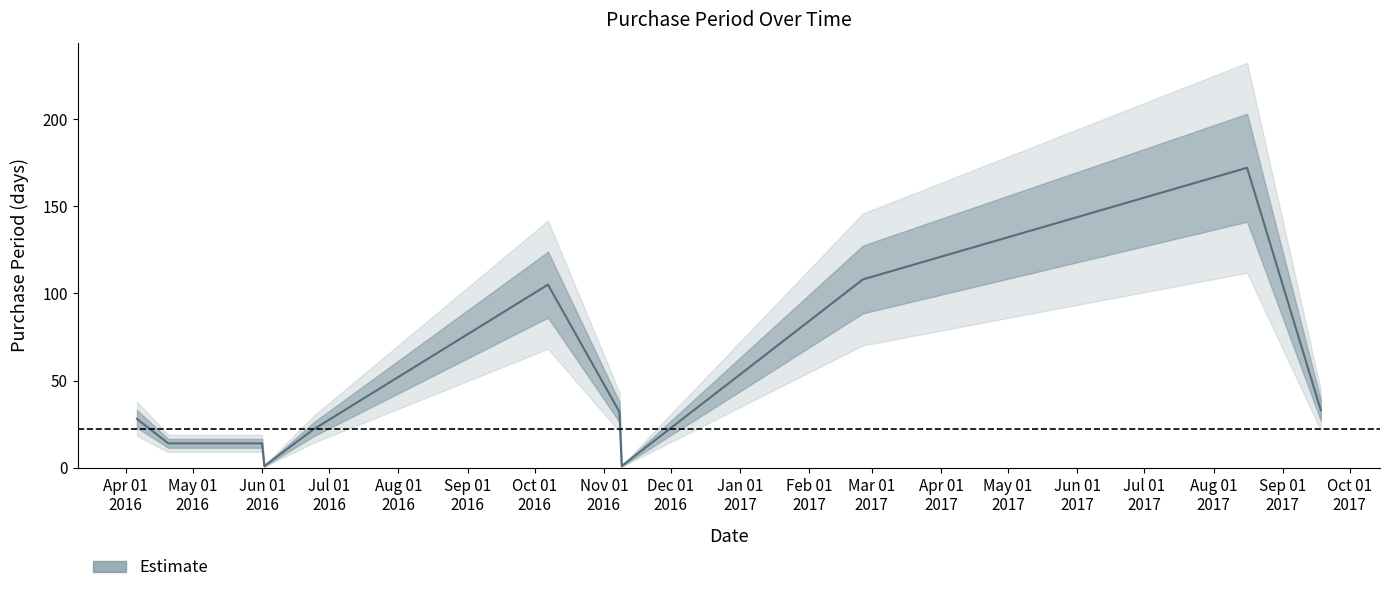

The chart shows a value of 14 at 2016-11-08. True or false?

False